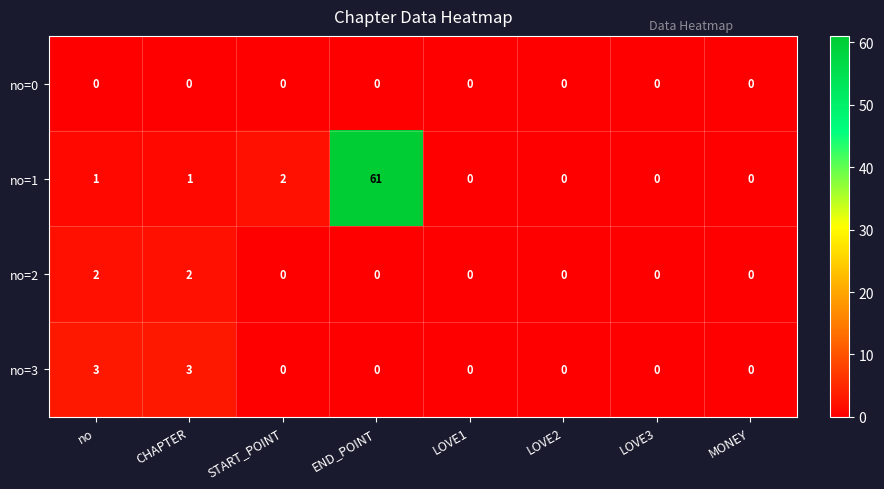

What is the greatest value displayed?

61